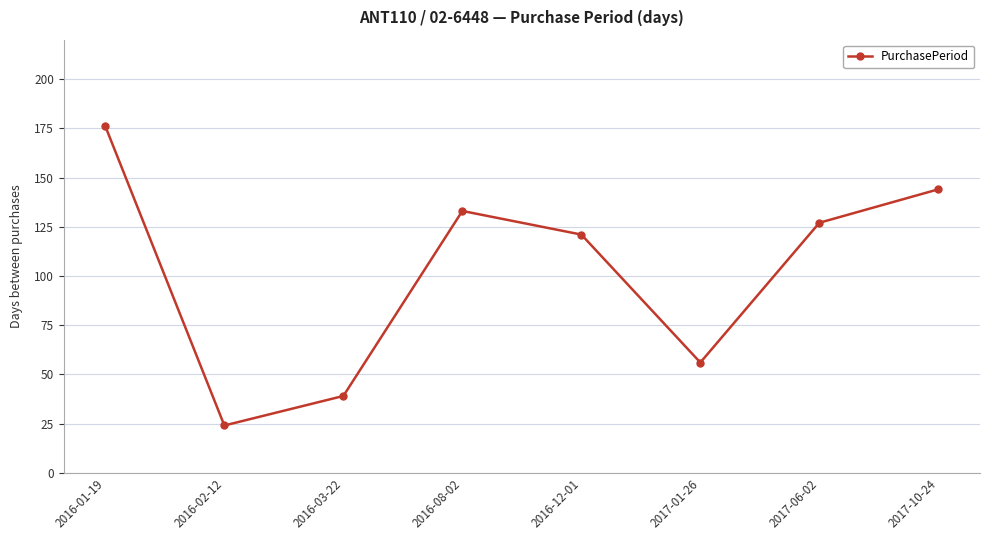

What is the greatest value displayed?

176